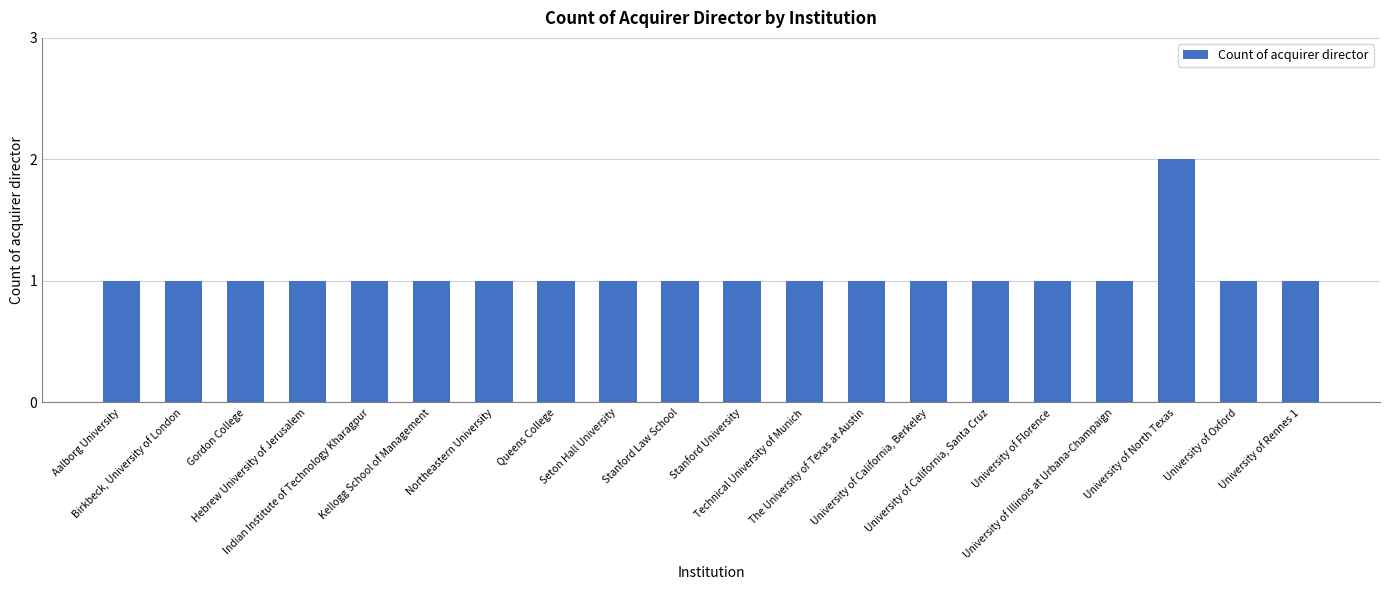

What is the value of the 17th bar from the left?

1